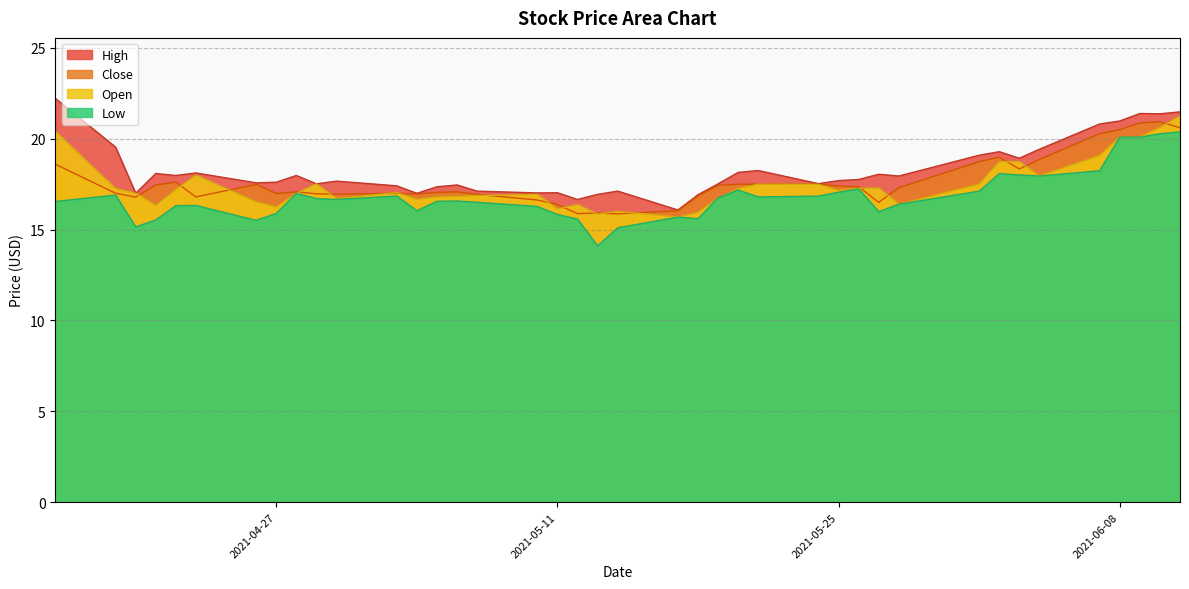

What is the minimum value shown in the chart?

14.1